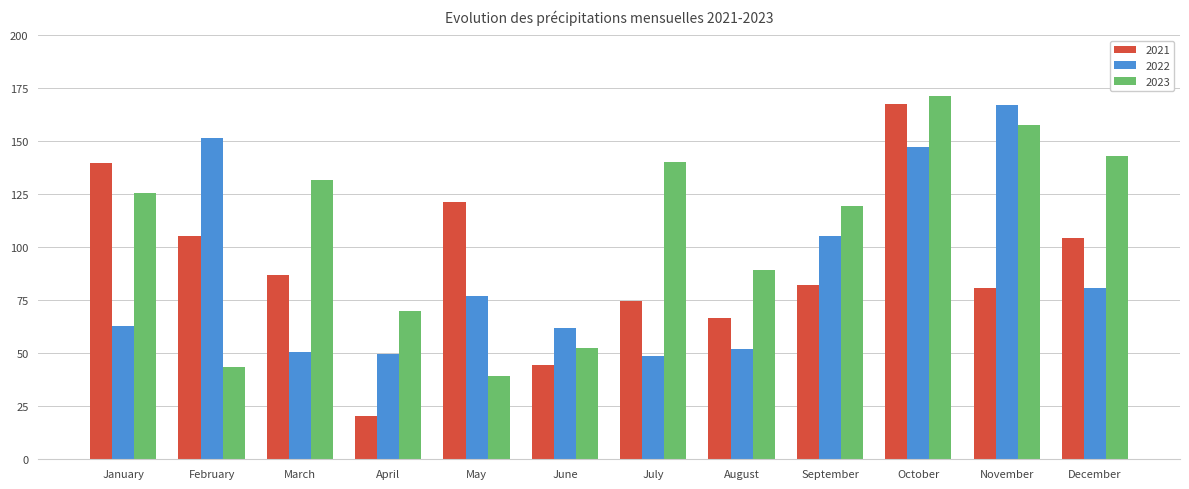

Is it true that 2022 equals 77.3 at October?

False